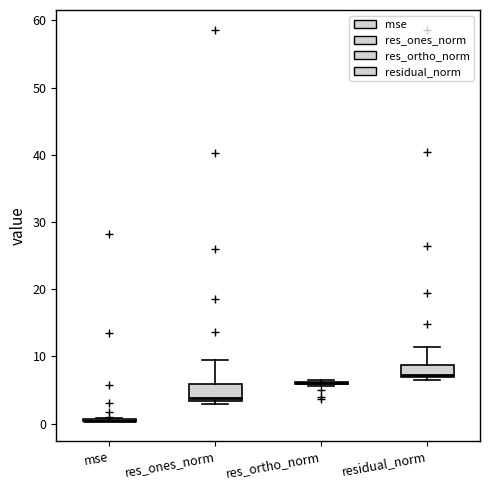

Where does the upper whisker of the box for res_ones_norm end on the y-axis? The values are not printed on the chart, so give them approximately, as read against the axis.

10